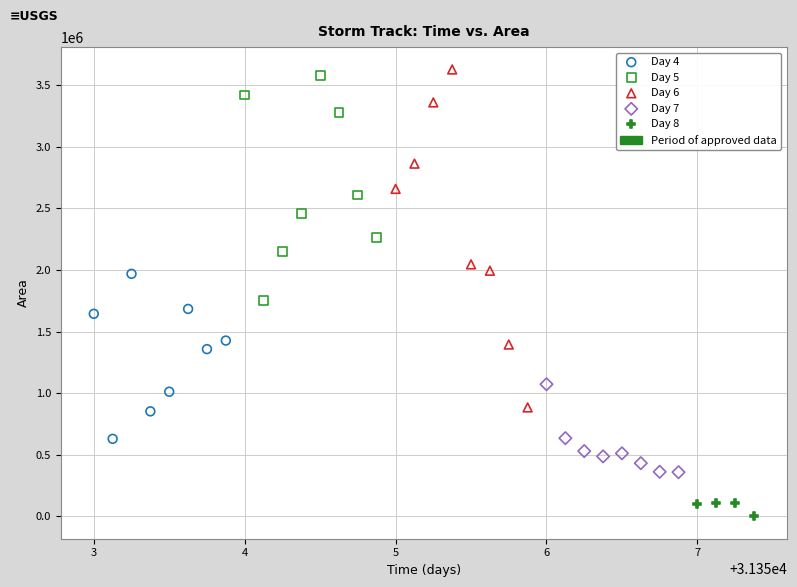

Which series reaches the minimum Y coordinate?

Day 8